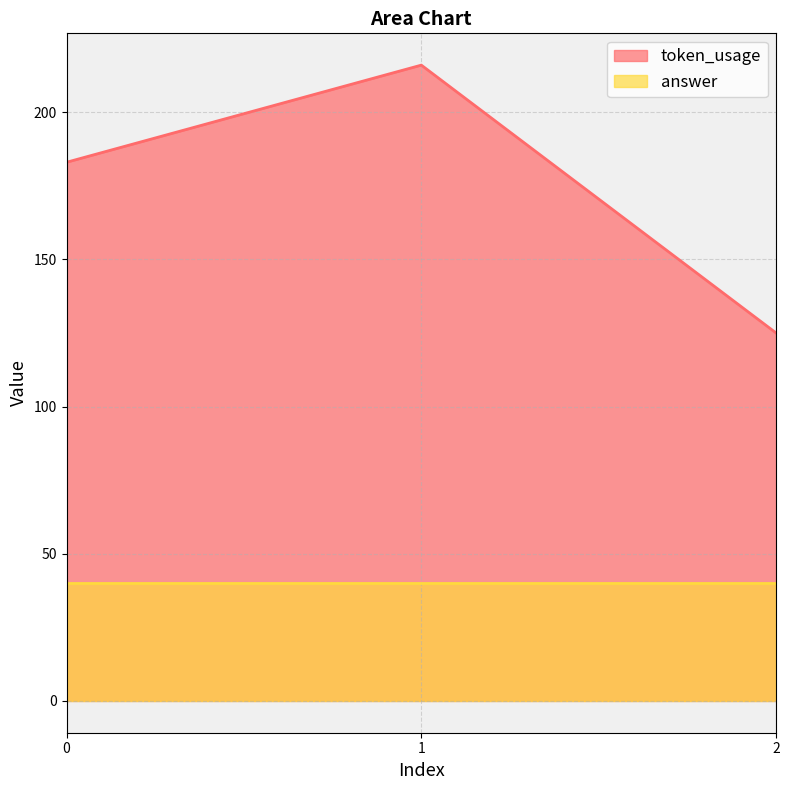

Reading left to right, extract all data points from this chart.

183	216	125